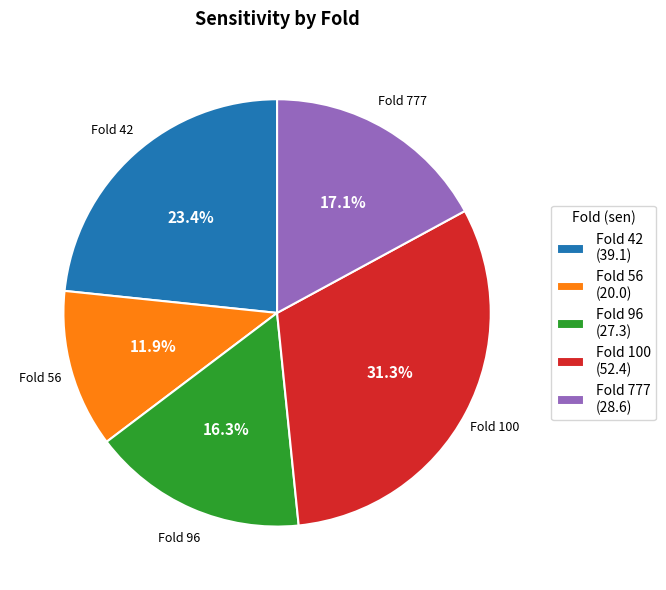

What is the ratio of the value at Fold 777 (28.6) to the value at Fold 56 (20.0)?

1.4